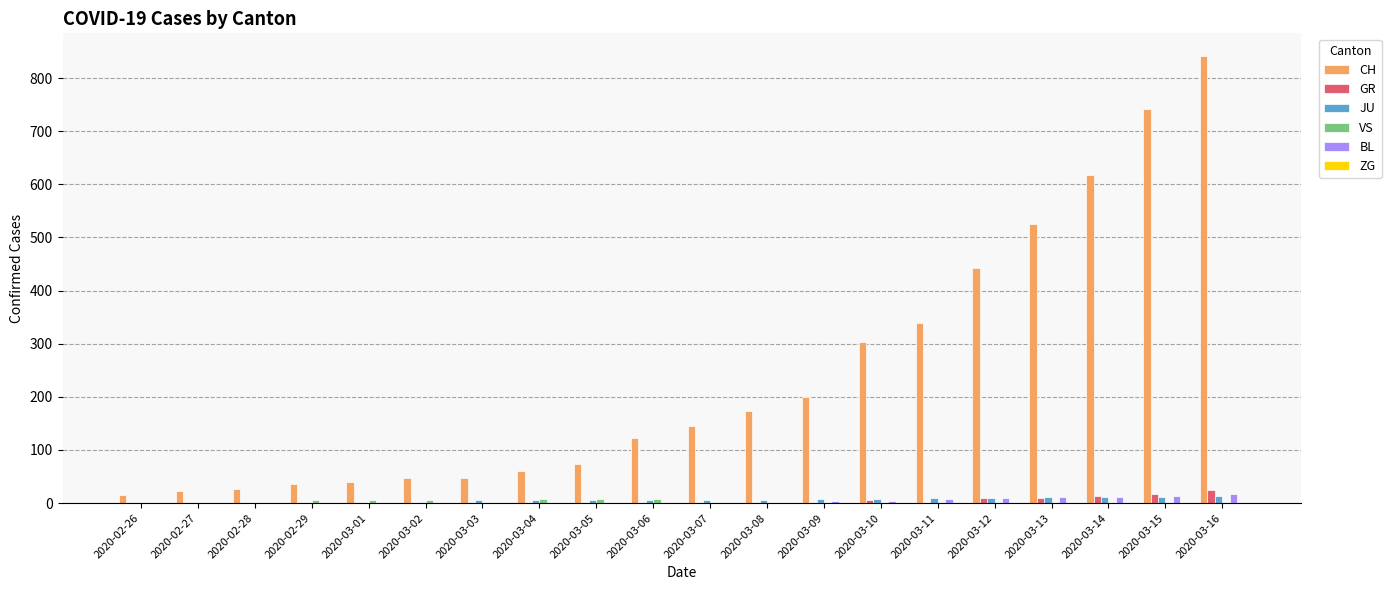

What is the maximum value shown in the chart?

842